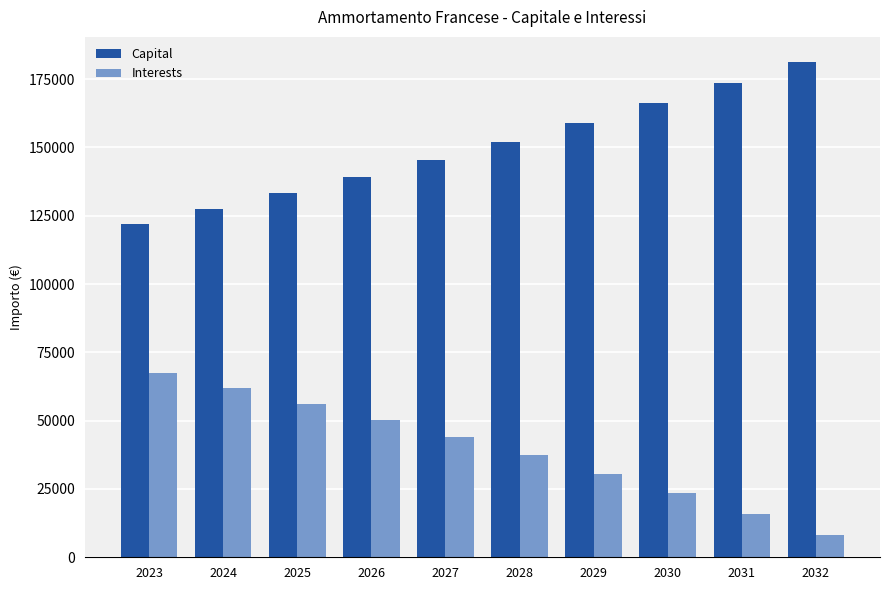

What is the highest value of the Interests series?

67500.0